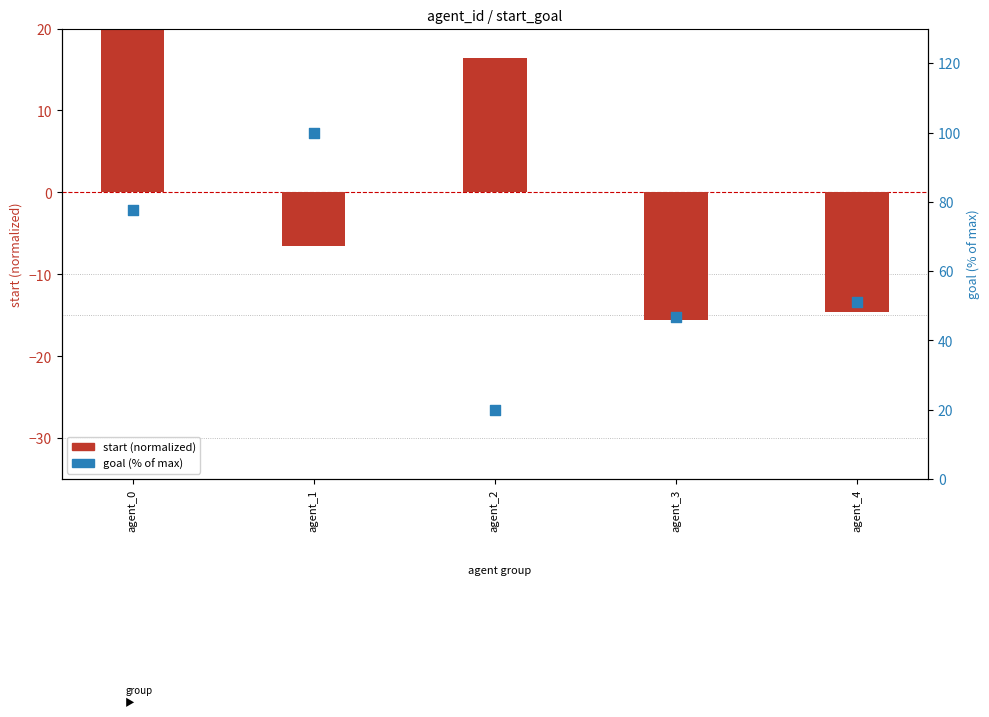

At which category is the sum across all series the highest?

agent_0